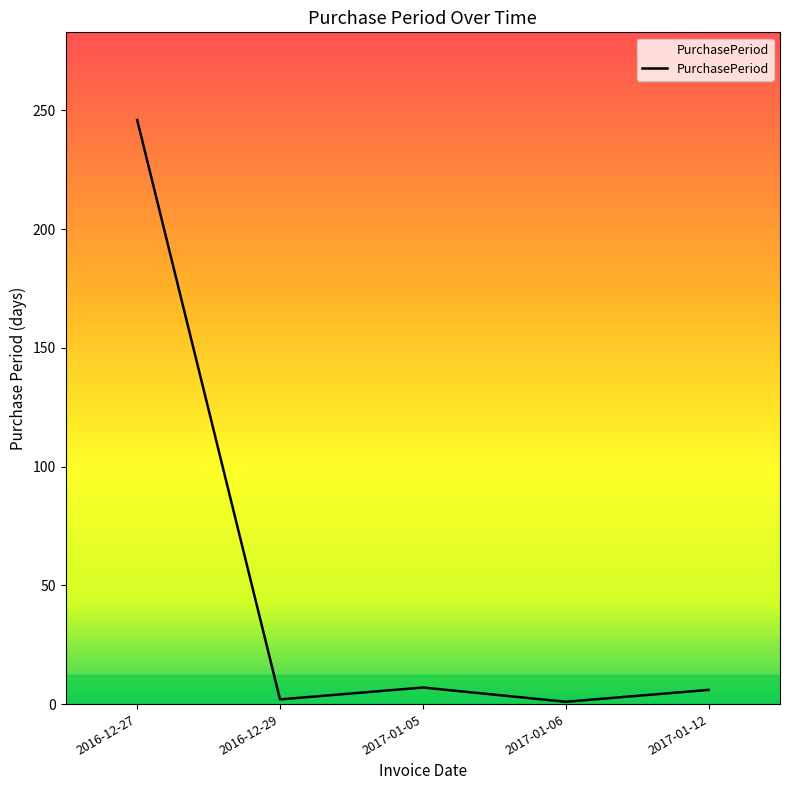

What is the greatest value displayed?

246